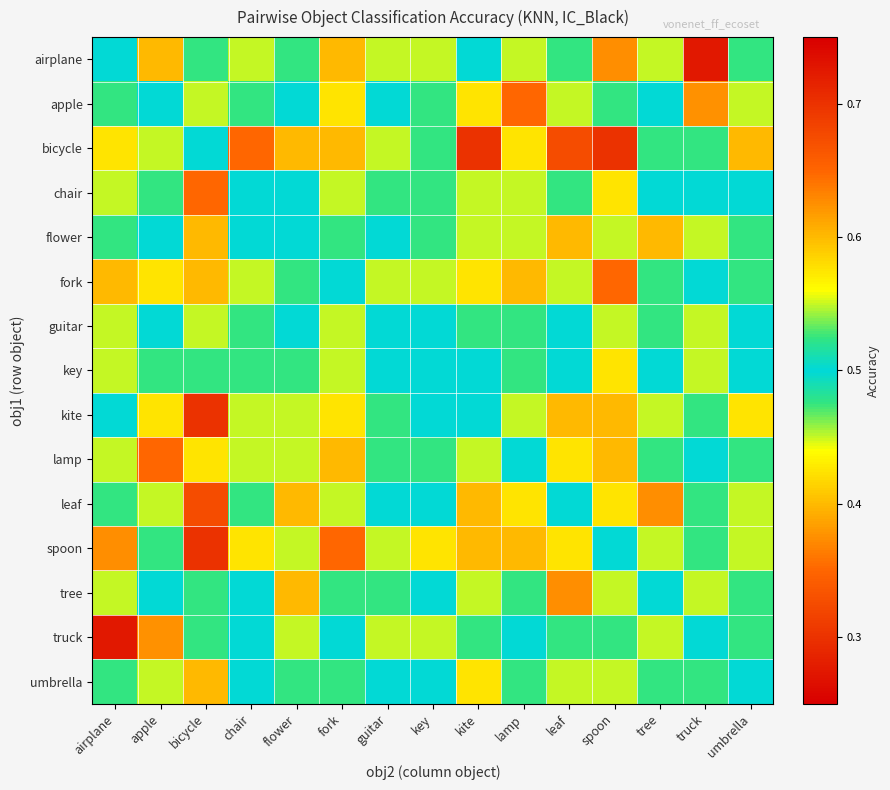

Rank the series by their maximum value, from lowest to highest.

truck, guitar, key, flower, umbrella, airplane, tree, apple, chair, fork, lamp, leaf, bicycle, kite, spoon